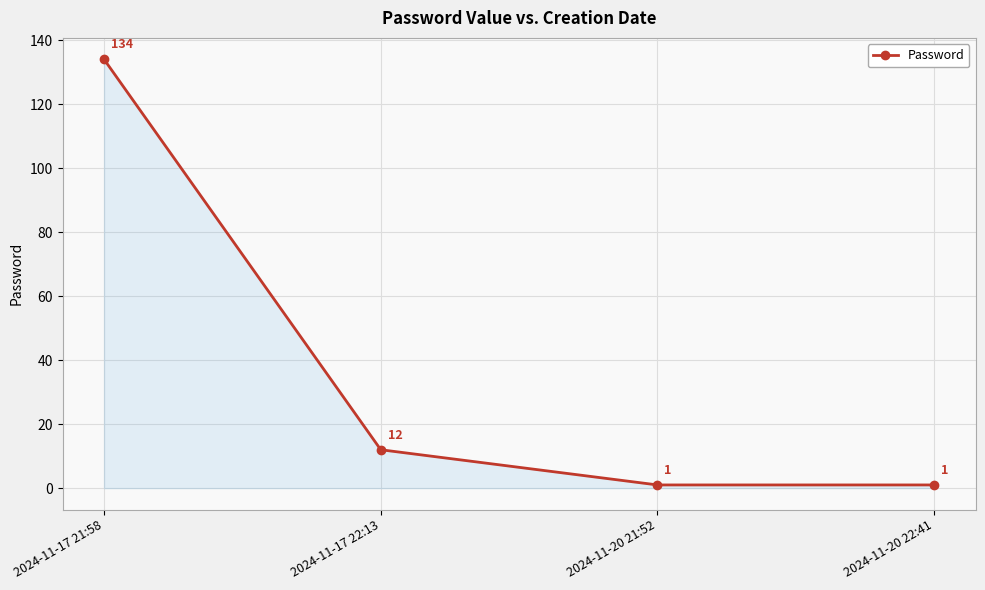

What is the sum of the values at 2024-11-17 21:58 and 2024-11-20 21:52?

135